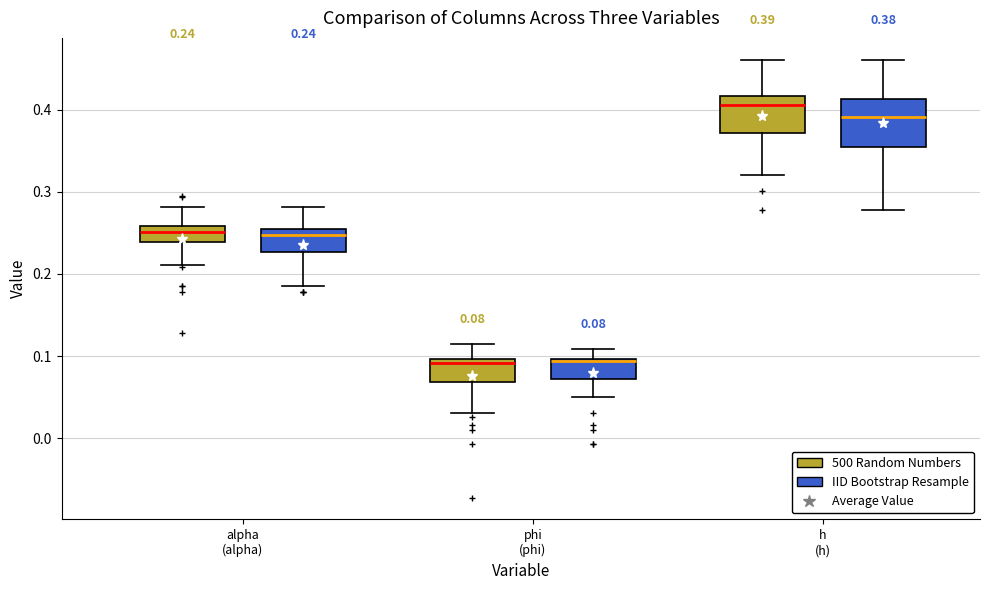

Which box is the tallest, from its lower edge to its upper edge?

h (h) (IID Bootstrap Resample)